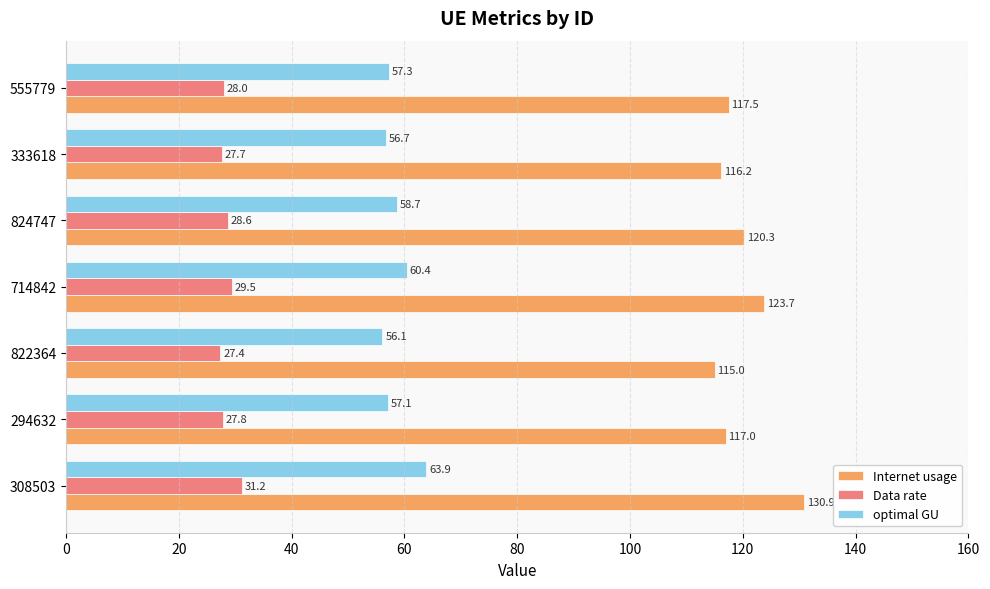

What is the difference between the maximum and minimum values in the Data rate series?

3.8